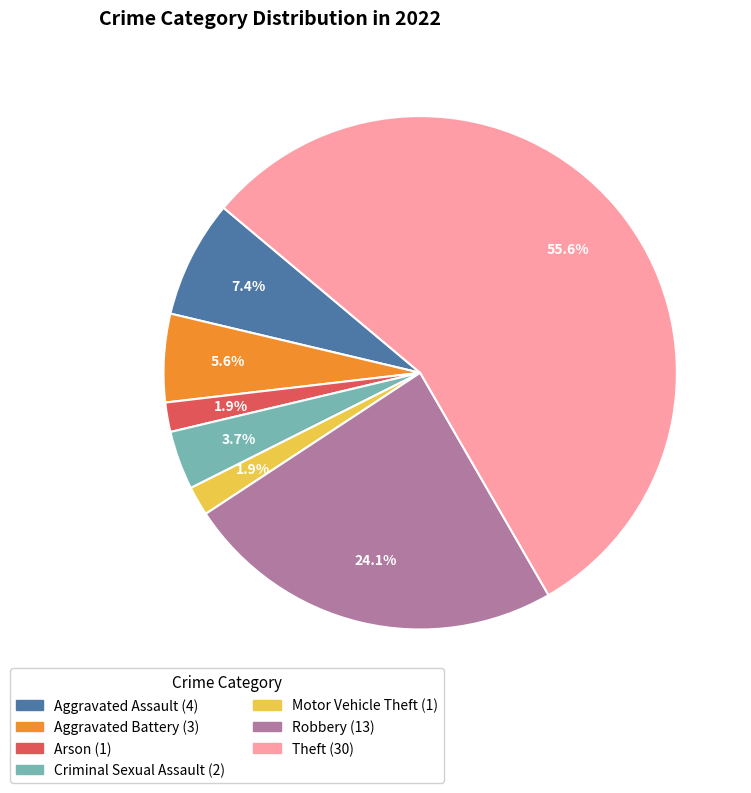

Is there a majority slice in this chart?

Yes